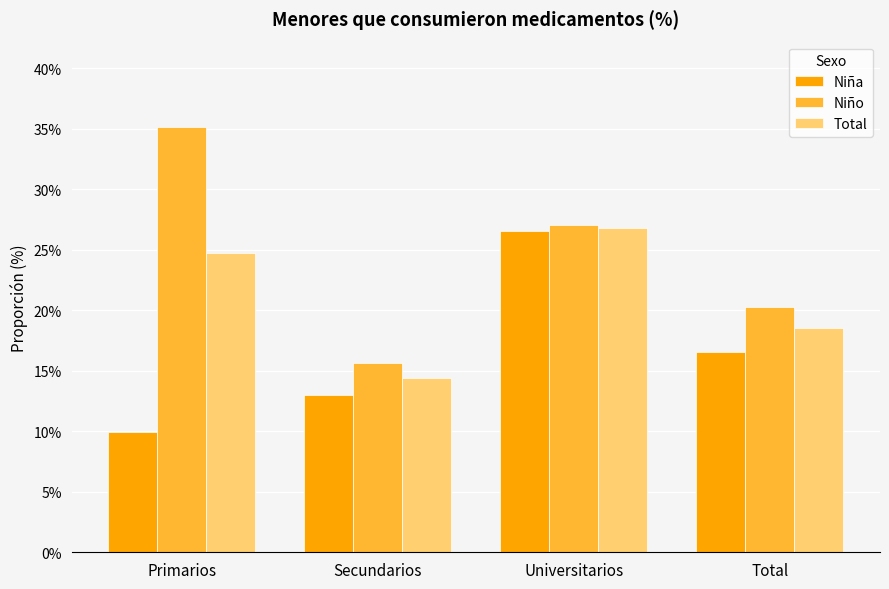

At which category is the sum across all series the highest?

Universitarios